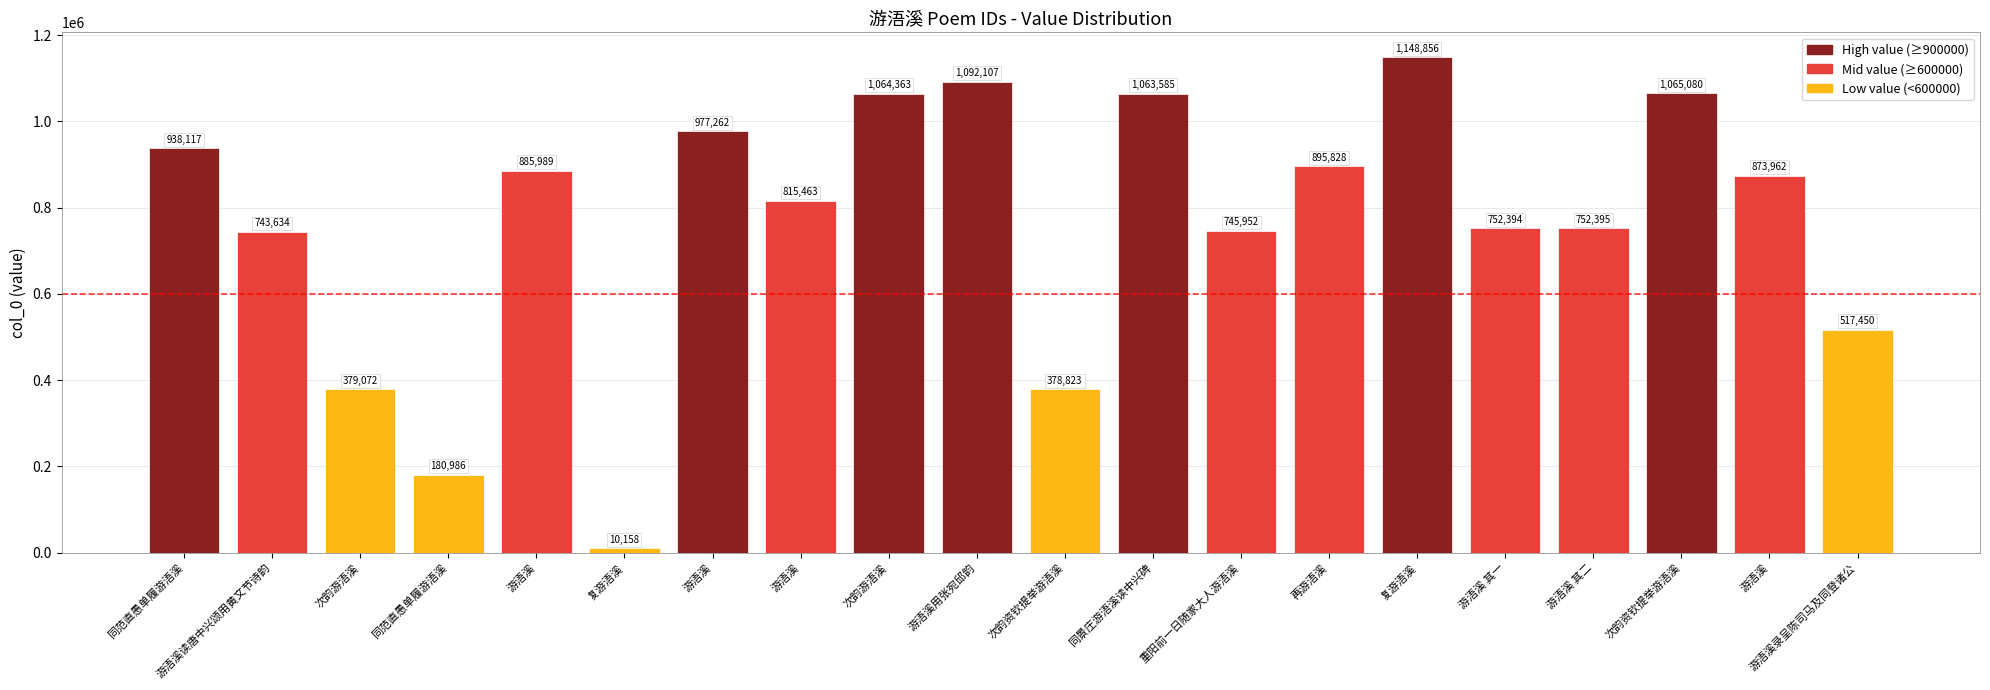

Rank the categories by value from highest to lowest.

复游浯溪, 游浯溪用张宛邱韵, 次韵资钦提举游浯溪, 次韵游浯溪, 同景庄游浯溪读中兴碑, 游浯溪, 同范直愚单履游浯溪, 再游浯溪, 游浯溪, 游浯溪, 游浯溪, 游浯溪 其二, 游浯溪 其一, 重阳前一日随家大人游浯溪, 游浯溪读唐中兴颂用黄文节诗韵, 游浯溪录呈陈司马及同登诸公, 次韵游浯溪, 次韵资钦提举游浯溪, 同范直愚单履游浯溪, 复游浯溪